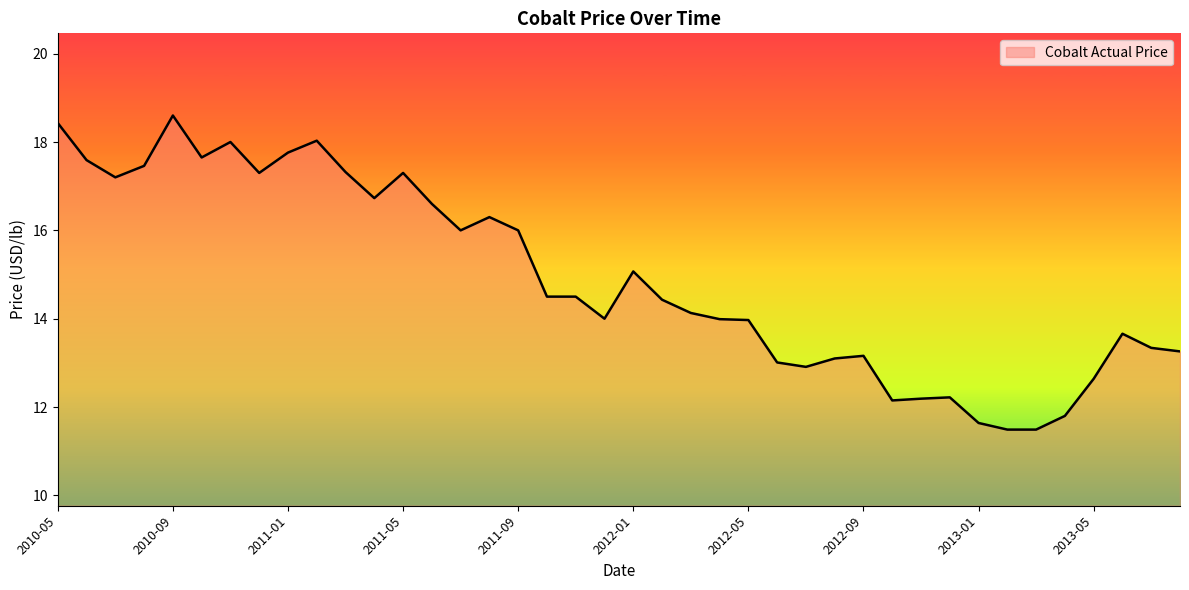

What is the smallest value displayed?

11.5